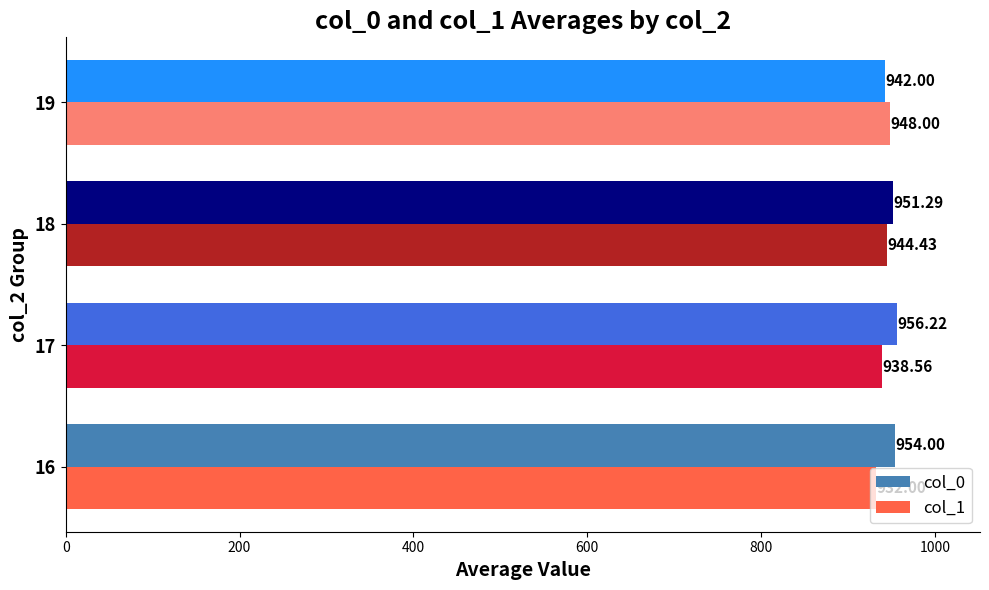

What is the average value of the col_0 series?

950.9